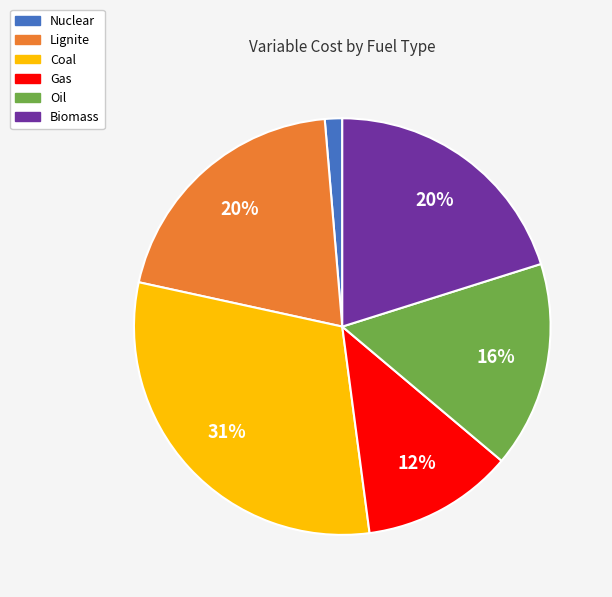

Does Oil account for over 50% of the chart?

No